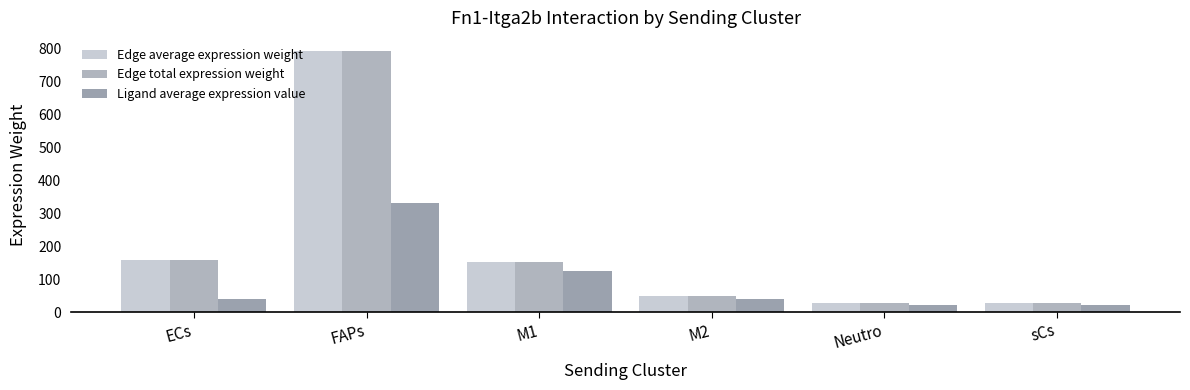

List the labels in order of Edge average expression weight value, smallest first.

sCs, Neutro, M2, M1, ECs, FAPs